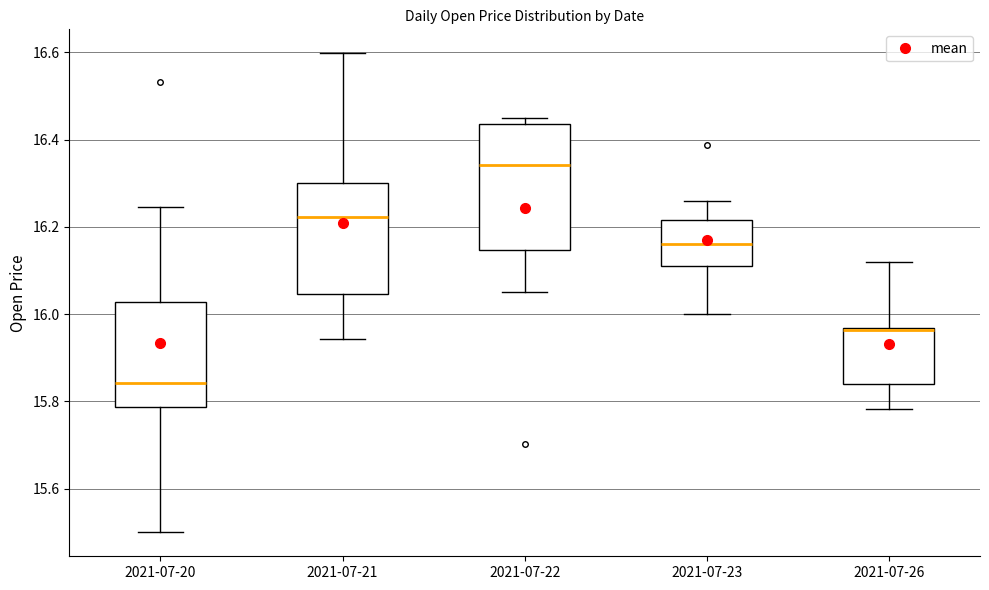

Reading left to right, transcribe this box plot: for each box, give where its median line is, the range the box spans, and where its two whiskers end, as read against the y-axis. The values are not printed on the chart, so give them approximately, as read against the axis.

2021-07-20: median 15.84, box 15.78 to 16.02, whiskers 15.50 to 16.24
2021-07-21: median 16.22, box 16.04 to 16.30, whiskers 15.94 to 16.60
2021-07-22: median 16.34, box 16.14 to 16.44, whiskers 16.04 to 16.46
2021-07-23: median 16.16, box 16.12 to 16.22, whiskers 16.00 to 16.26
2021-07-26: median 15.96 (drawn on the box's upper edge), box 15.84 to 15.96, whiskers 15.78 to 16.12